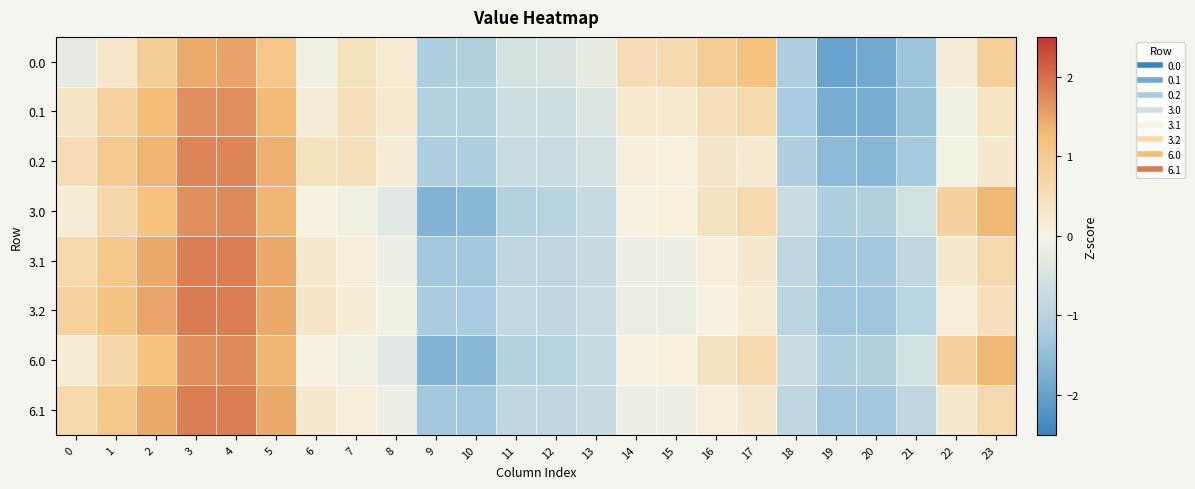

Reading right to left, what are all the values shown in this chart?

0.0: 23=0.9	22=0.2	21=-1.4	20=-1.8	19=-2.0	18=-1.1	17=1.2	16=0.9	15=0.6	14=0.6	13=-0.2	12=-0.5	11=-0.6	10=-1.1	9=-1.1	8=0.2	7=0.4	6=-0.1	5=1.1	4=1.5	3=1.4	2=0.9	1=0.3	0=-0.3
0.1: 23=0.4	22=-0.1	21=-1.4	20=-1.8	19=-1.8	18=-1.2	17=0.6	16=0.5	15=0.2	14=0.2	13=-0.4	12=-0.6	11=-0.6	10=-1.0	9=-1.0	8=0.2	7=0.5	6=0.2	5=1.3	4=1.7	3=1.7	2=1.3	1=0.8	0=0.3
0.2: 23=0.3	22=-0.0	21=-1.3	20=-1.6	19=-1.6	18=-1.1	17=0.2	16=0.3	15=0.1	14=0.1	13=-0.6	12=-0.7	11=-0.7	10=-1.1	9=-1.1	8=0.2	7=0.5	6=0.4	5=1.4	4=1.8	3=1.8	2=1.4	1=1.0	0=0.5
3.0: 23=1.3	22=0.8	21=-0.6	20=-1.1	19=-1.1	18=-0.7	17=0.6	16=0.4	15=0.1	14=0.0	13=-0.8	12=-1.0	11=-1.1	10=-1.6	9=-1.6	8=-0.3	7=-0.1	6=0.0	5=1.3	4=1.7	3=1.7	2=1.2	1=0.7	0=0.2
3.1: 23=0.7	22=0.3	21=-0.9	20=-1.3	19=-1.3	18=-0.9	17=0.3	16=0.1	15=-0.1	14=-0.1	13=-0.8	12=-0.9	11=-0.9	10=-1.3	9=-1.3	8=-0.1	7=0.1	6=0.3	5=1.4	4=1.8	3=1.8	2=1.4	1=1.1	0=0.7
3.2: 23=0.5	22=0.1	21=-1.0	20=-1.3	19=-1.3	18=-1.0	17=0.2	16=0.0	15=-0.2	14=-0.2	13=-0.7	12=-0.9	11=-0.9	10=-1.2	9=-1.2	8=-0.1	7=0.2	6=0.3	5=1.4	4=1.8	3=1.9	2=1.5	1=1.1	0=0.8
6.0: 23=1.3	22=0.8	21=-0.6	20=-1.1	19=-1.1	18=-0.7	17=0.6	16=0.4	15=0.1	14=0.0	13=-0.8	12=-1.0	11=-1.1	10=-1.6	9=-1.6	8=-0.3	7=-0.1	6=0.0	5=1.3	4=1.7	3=1.7	2=1.2	1=0.7	0=0.2
6.1: 23=0.7	22=0.3	21=-0.9	20=-1.3	19=-1.3	18=-0.9	17=0.3	16=0.1	15=-0.1	14=-0.1	13=-0.8	12=-0.9	11=-0.9	10=-1.3	9=-1.3	8=-0.1	7=0.1	6=0.3	5=1.4	4=1.8	3=1.8	2=1.4	1=1.1	0=0.7